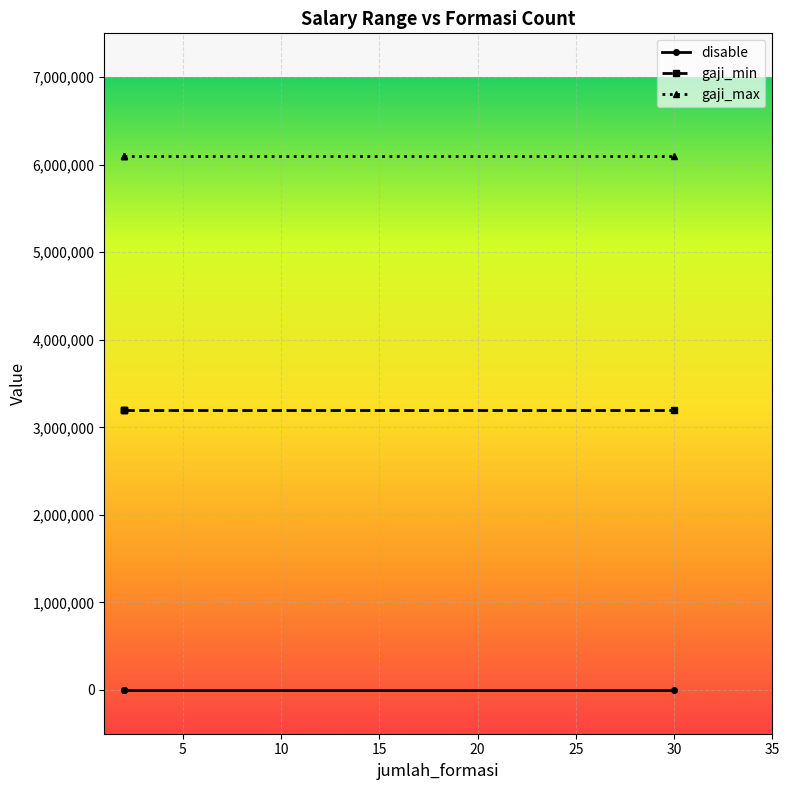

What is the sum of the gaji_max values at 15 and 5?

12200000